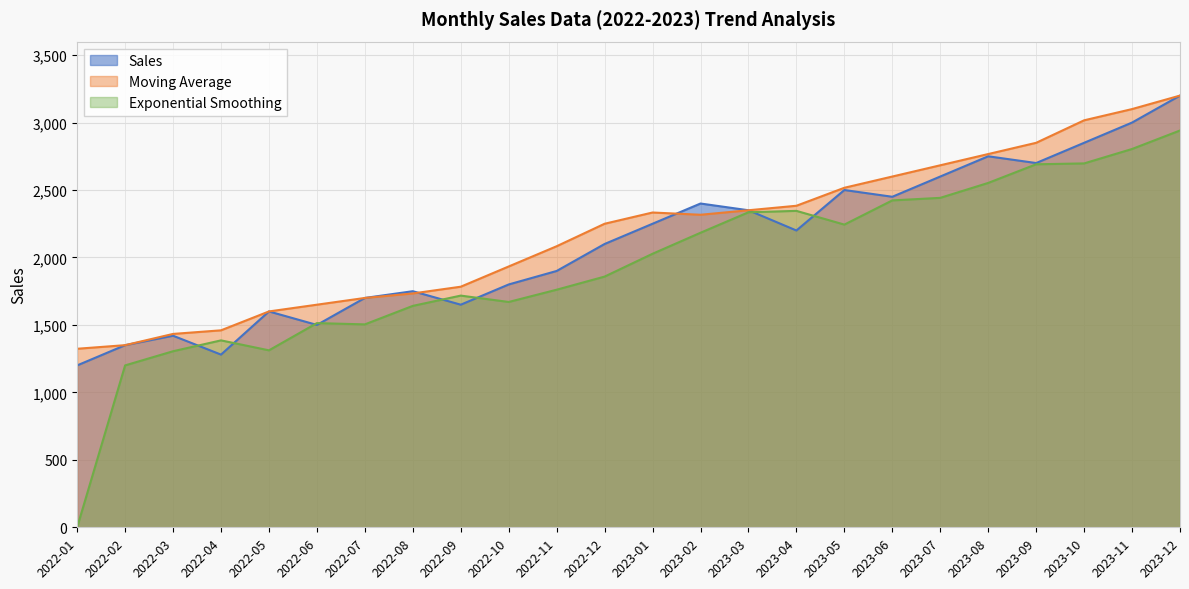

How many lines are shown in the chart?

3